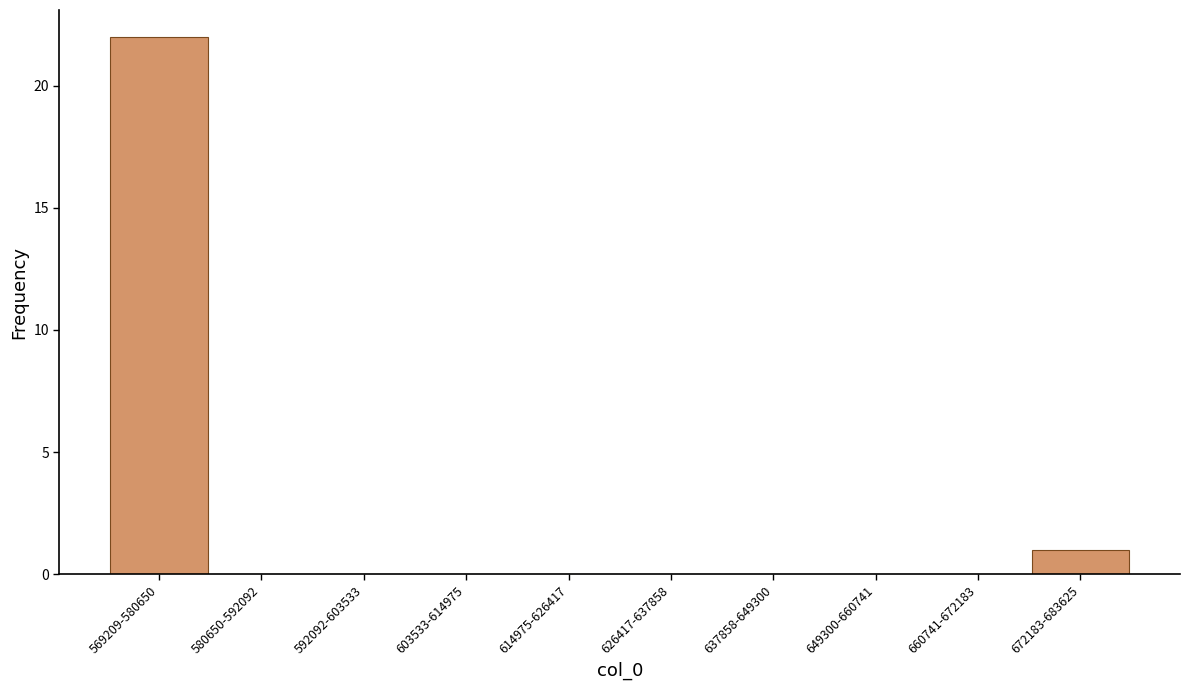

Reading left to right, what are all the values shown in this chart?

569209-580650=22	580650-592092=0	592092-603533=0	603533-614975=0	614975-626417=0	626417-637858=0	637858-649300=0	649300-660741=0	660741-672183=0	672183-683625=1